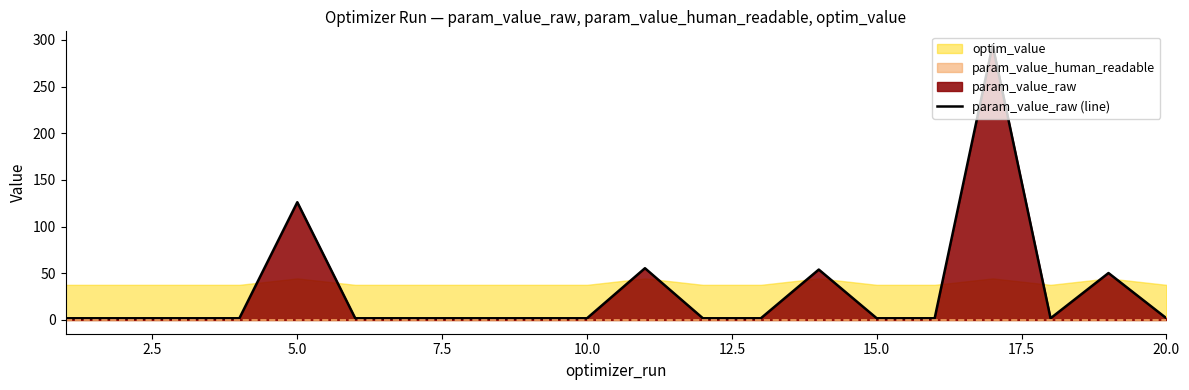

Is it true that the value at 15.0 is 0.8?

False